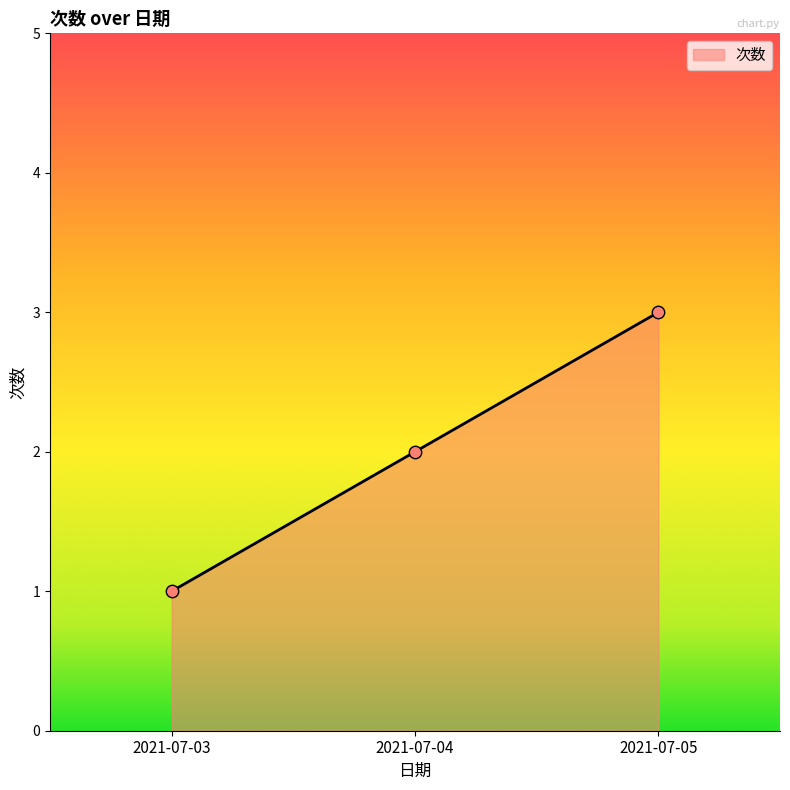

Which has a higher value, 2021-07-03 or 2021-07-04?

2021-07-04